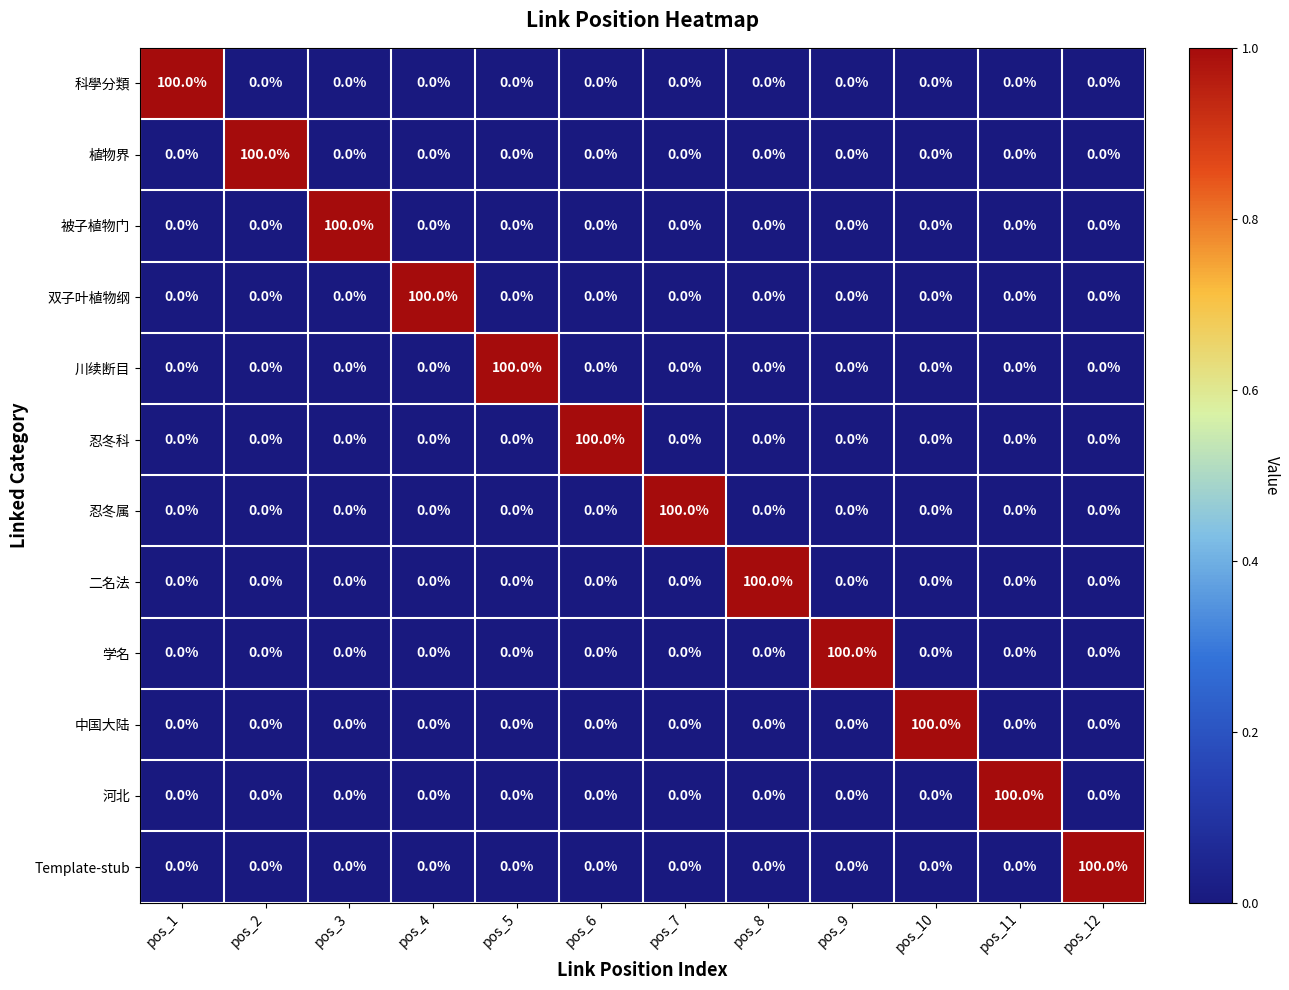

What is the difference between the maximum and minimum values in the 二名法 series?

100